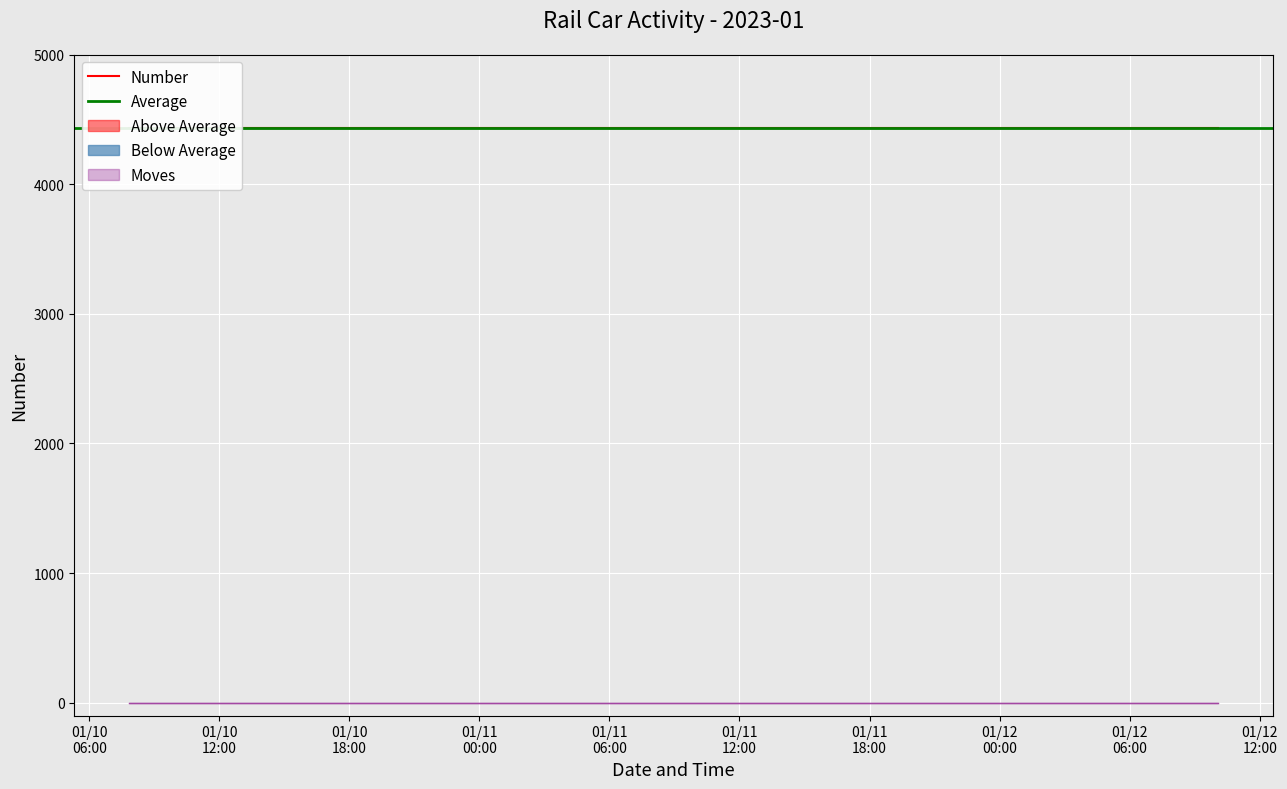

Which series has the largest range (max minus min)?

Number